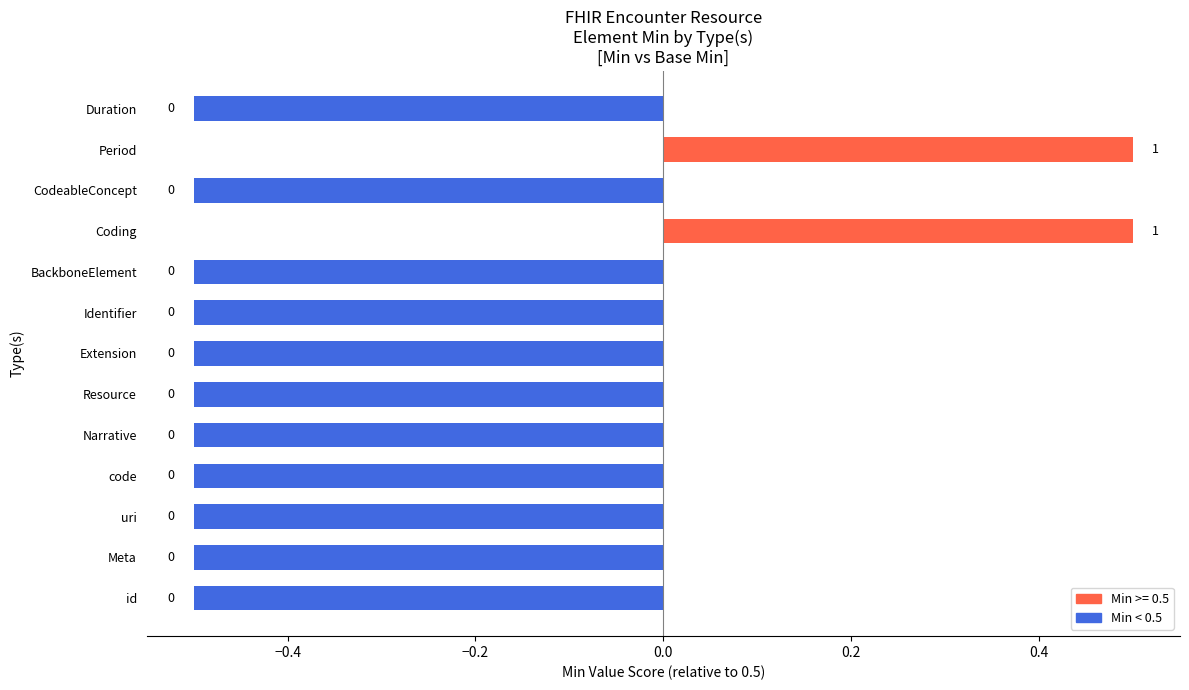

At which category does the chart reach its minimum across all series?

id